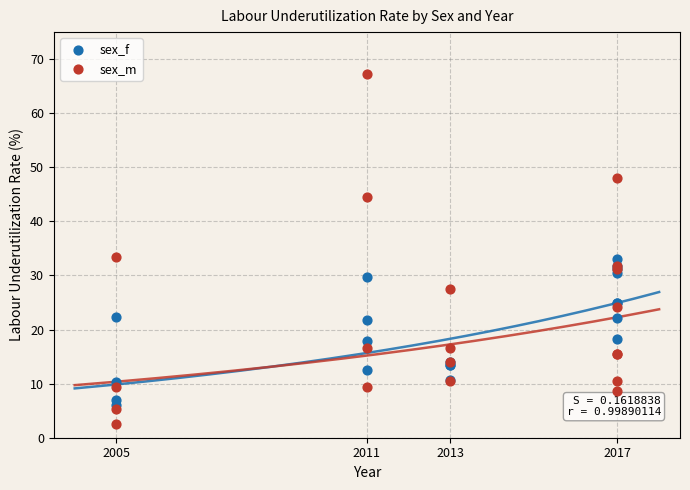

Which series has the largest Y range (max minus min)?

sex_m